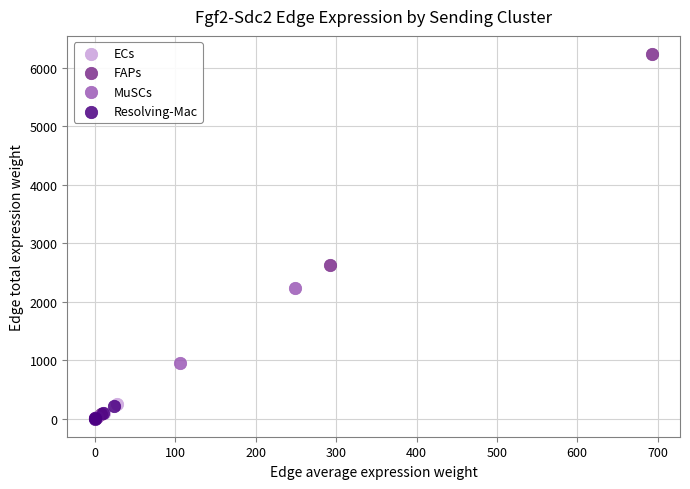

What are all the series names shown in the legend?

ECs, FAPs, MuSCs, Resolving-Mac